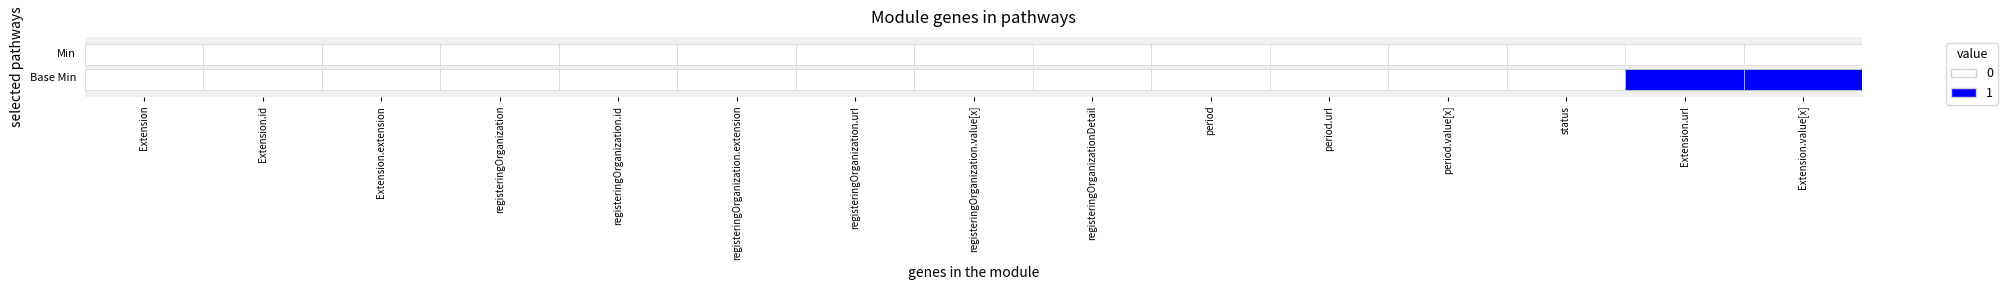

How many groups of bars are there?

15